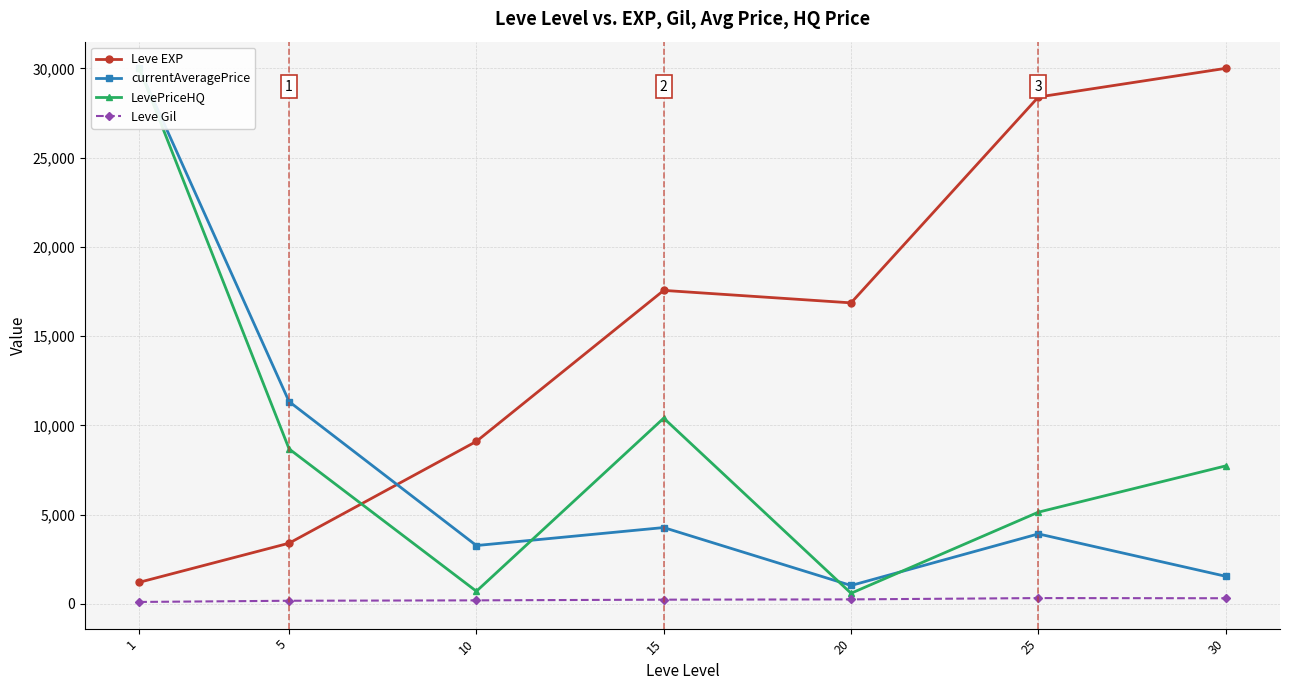

What are all the series names shown in the legend?

Leve EXP, currentAveragePrice, LevePriceHQ, Leve Gil